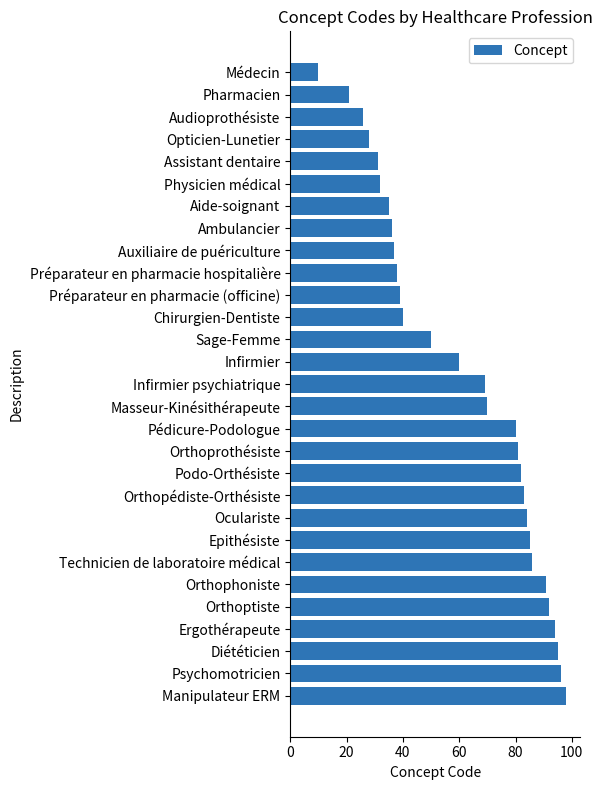

The chart shows a value of 21 at Pharmacien. True or false?

True